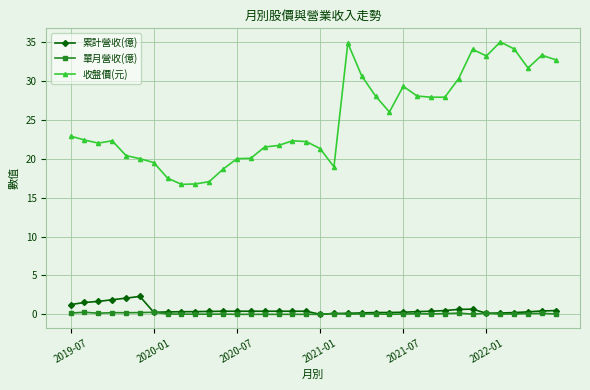

True or false: 累計營收(億) and 收盤價(元) intersect in this chart.

False